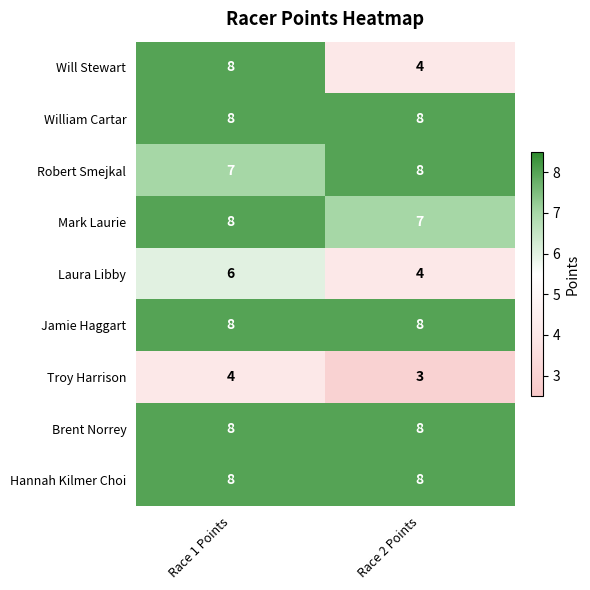

What is the average value of the Jamie Haggart series?

8